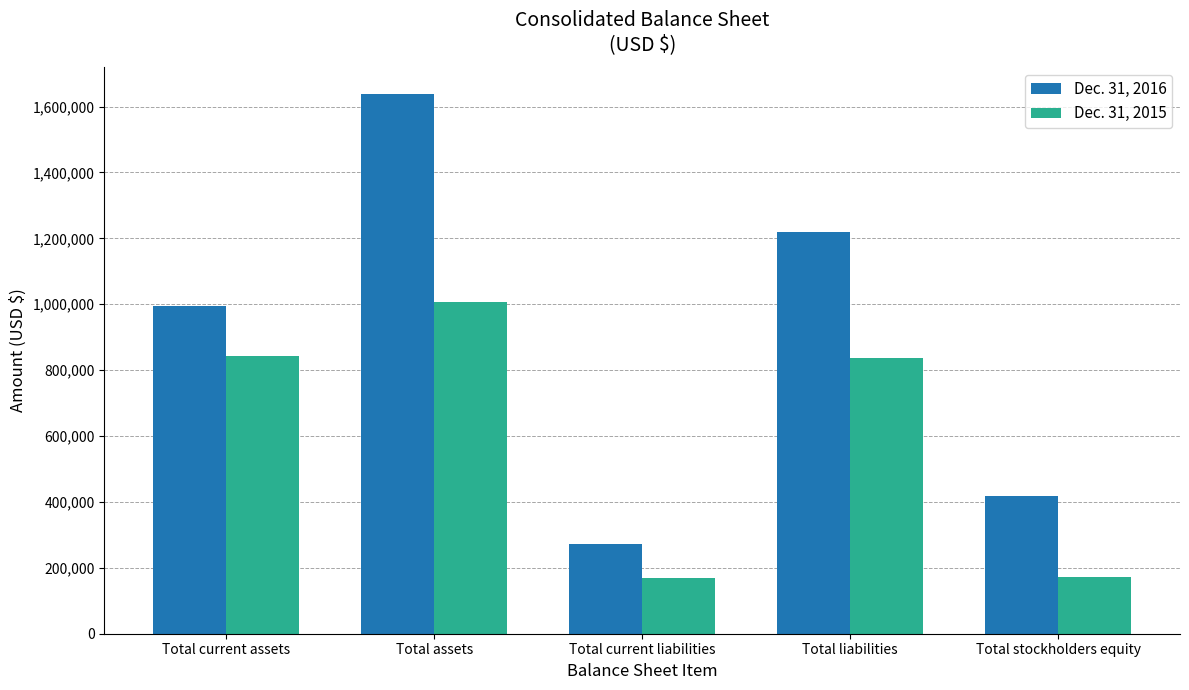

What is the maximum value shown in the chart?

1638597